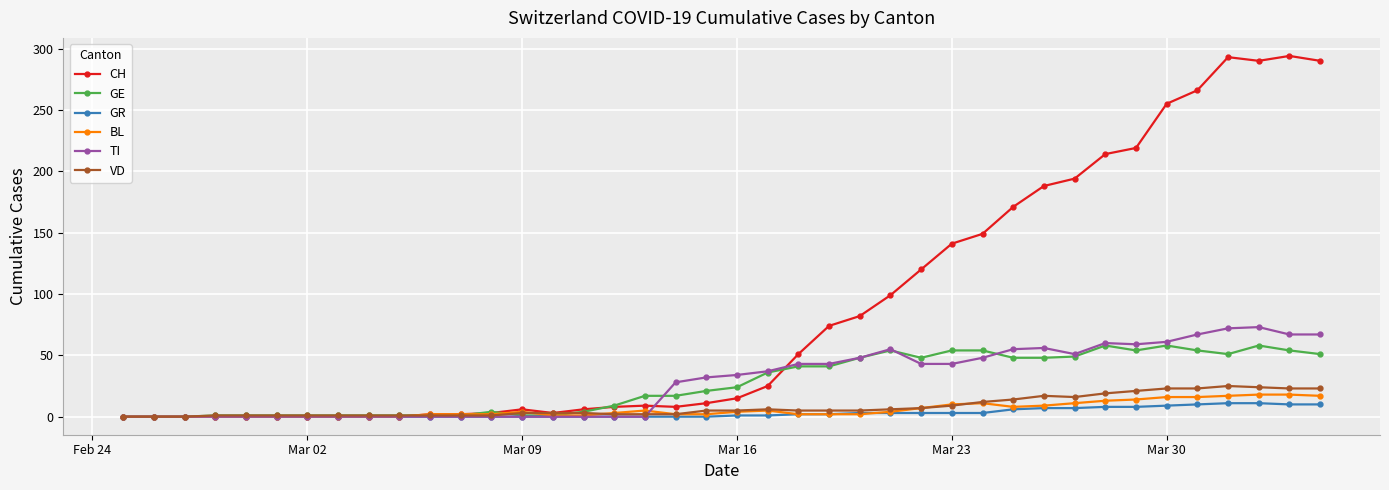

At how many categories does at least one series exceed 205?

8